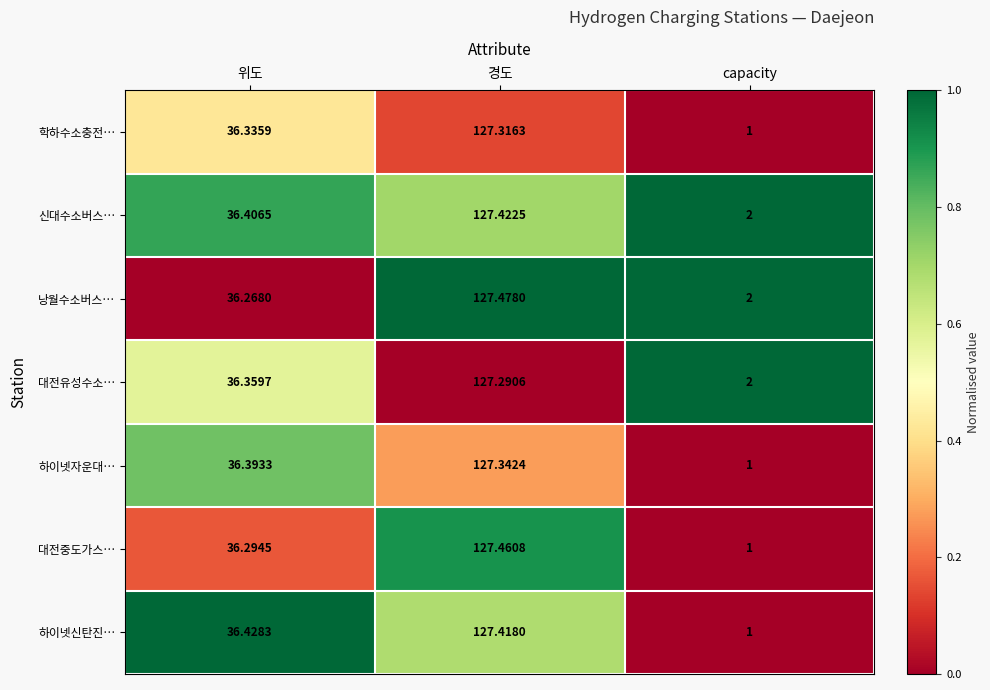

Which category has the highest value in the 신대수소버스… series?

경도